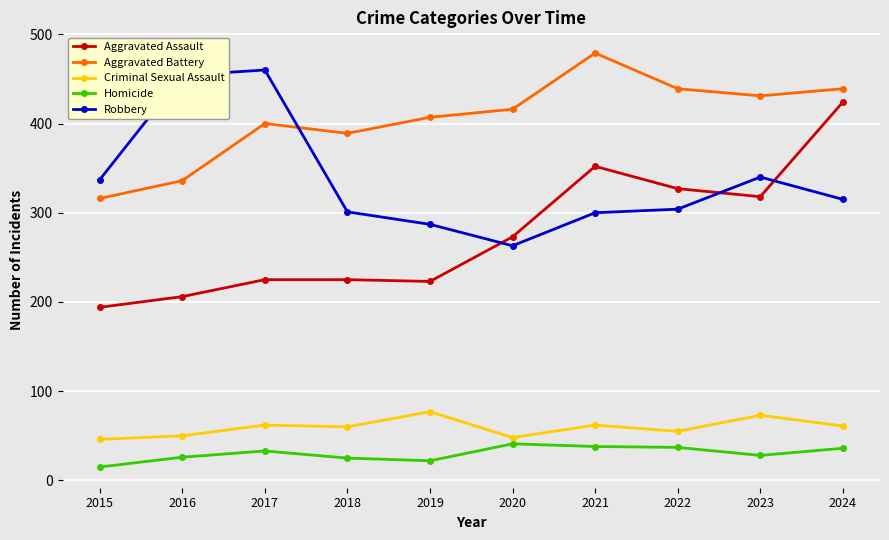

At which category is the sum across all series the highest?

2024